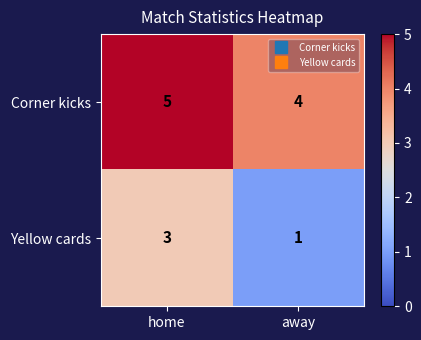

Read the Yellow cards value at home.

3